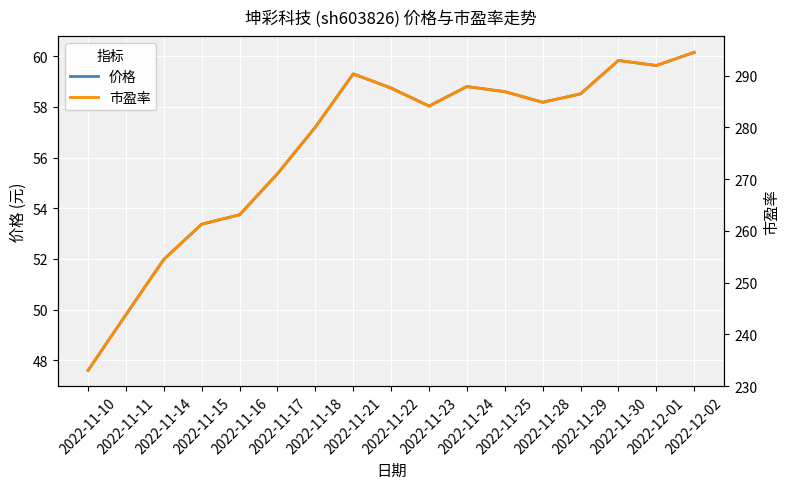

Which category has the highest value across all series?

2022-12-02